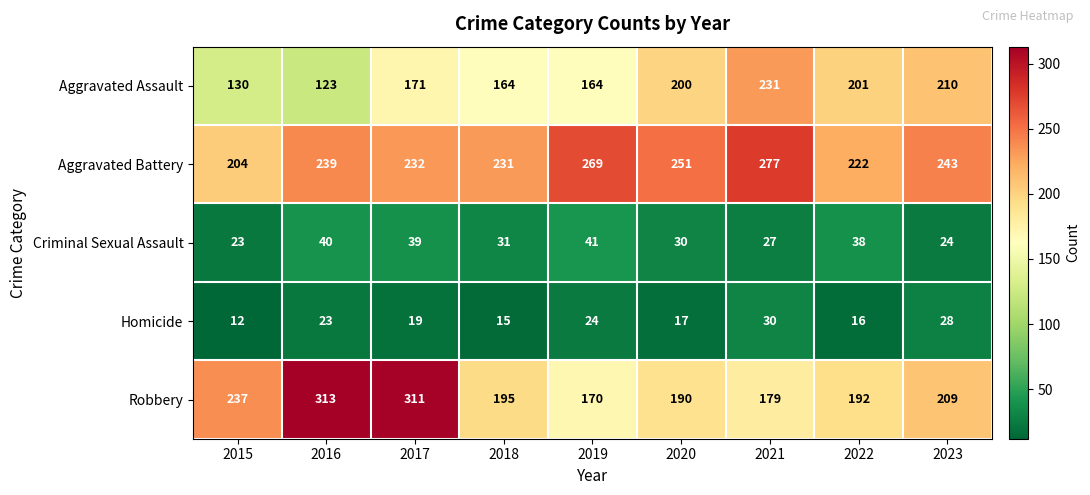

At which category is the sum across all series the highest?

2017